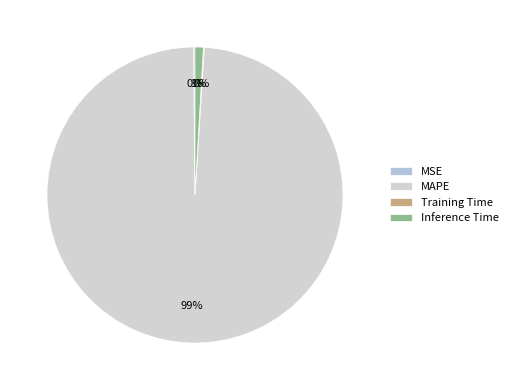

Rank the categories by value from highest to lowest.

MAPE, Inference Time, MSE, Training Time